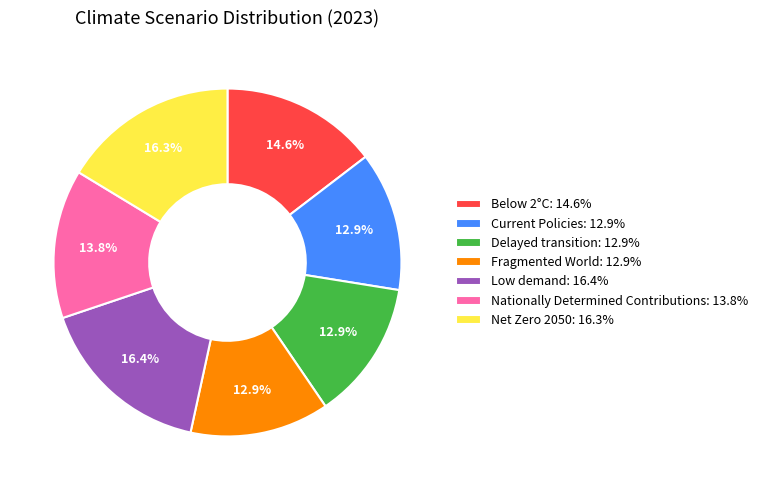

What percentage is NOT represented by Current Policies?

87.1%